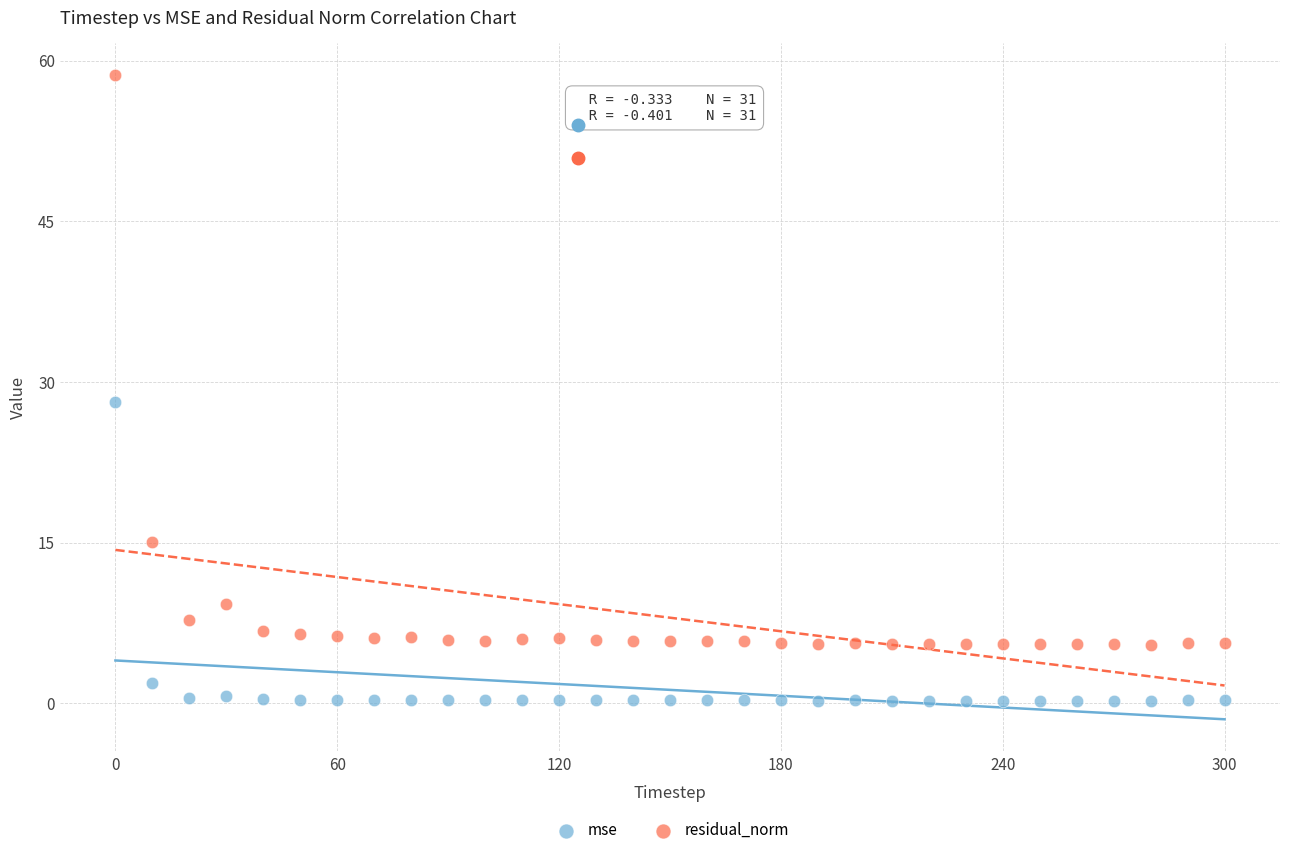

Across all series, what Y value is closest to 29?

28.2